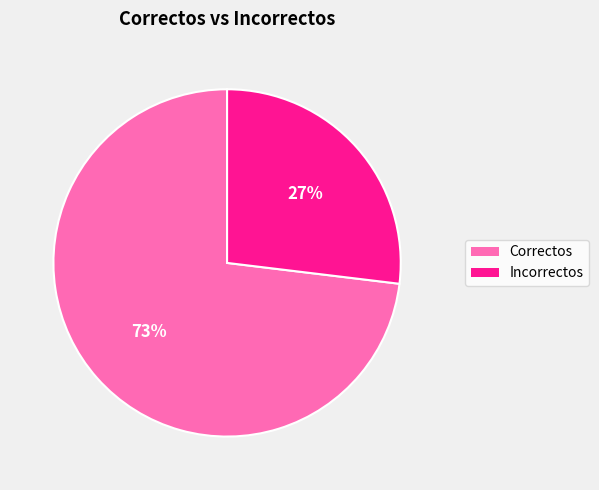

How many slices are in this pie chart?

2